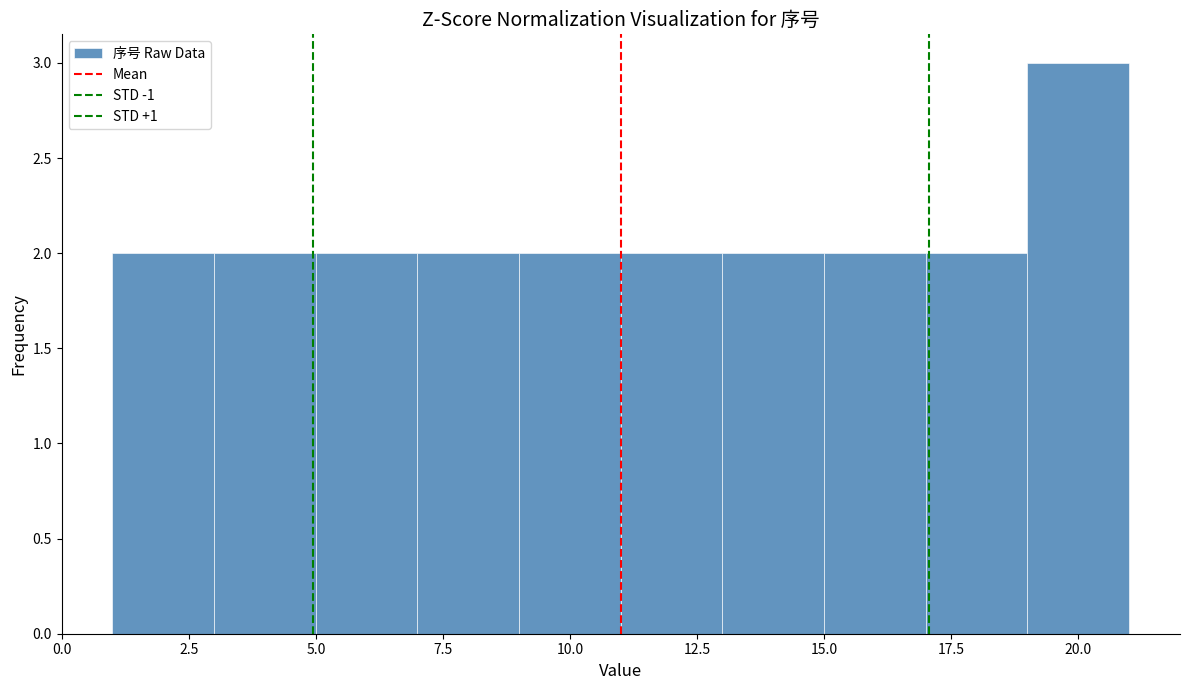

How tall is the bar that spans 15 to 17 on the x-axis? The values are not printed on the chart, so give them approximately, as read against the axis.

2